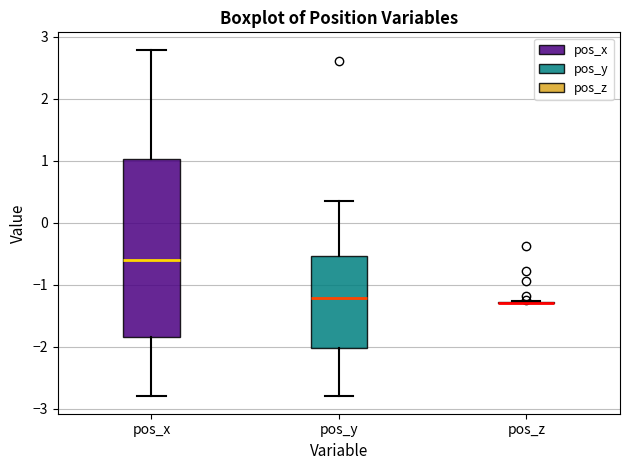

Reading left to right, read every box against the y-axis: the position of its median line, the range the box covers, and the ends of its whiskers. The values are not printed on the chart, so give them approximately, as read against the axis.

pos_x: median -0.6, box -1.8 to 1.0, whiskers -2.8 to 2.8
pos_y: median -1.2, box -2.0 to -0.5, whiskers -2.8 to 0.3
pos_z: box collapsed to a line at -1.3, whiskers -1.3 to -1.3